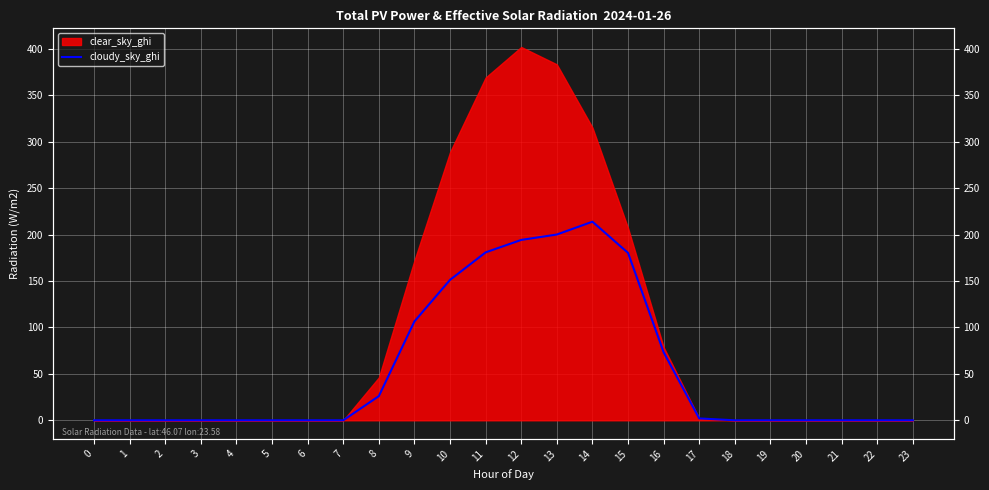

The value at 19 is 114.7. True or false?

False